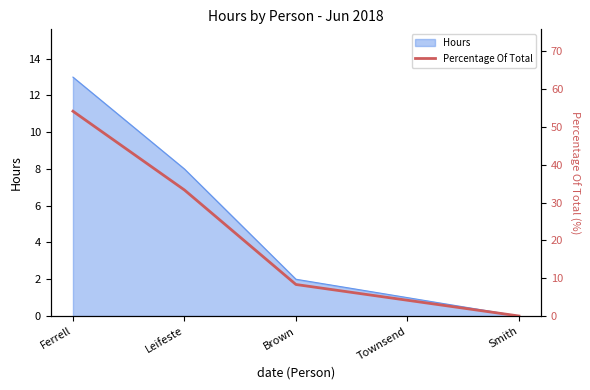

List the labels in order of Hours value, largest first.

Ferrell, Leifeste, Brown, Townsend, Smith